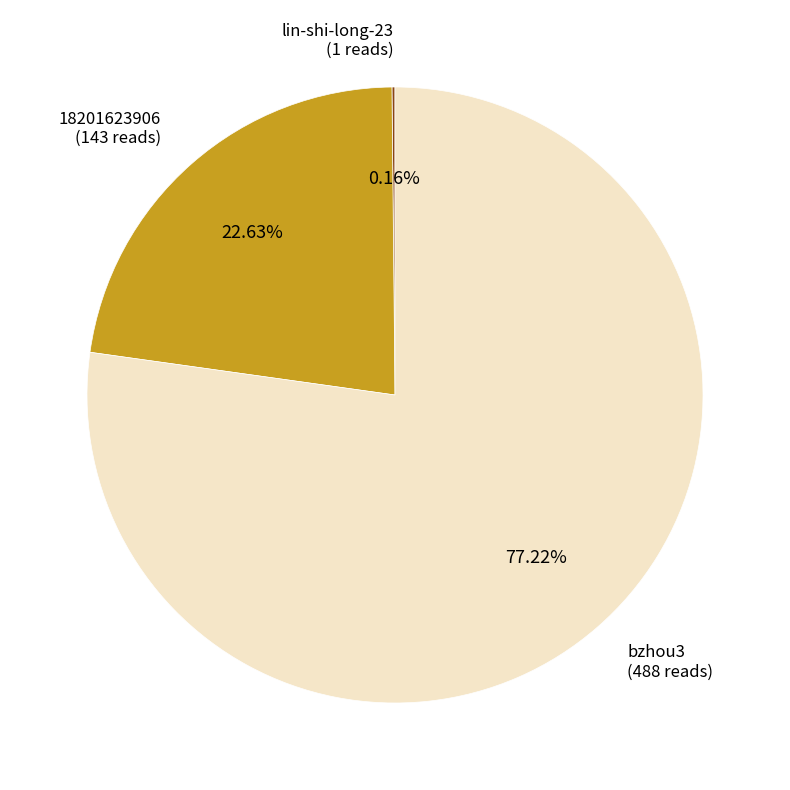

Does bzhou3 represent more than half of the total?

Yes